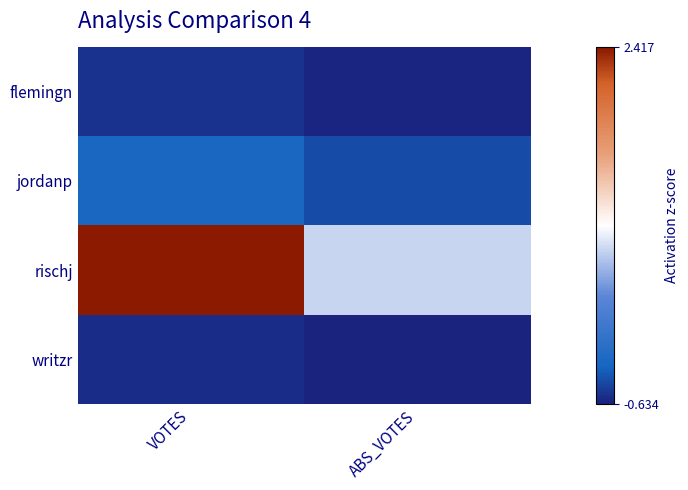

At ABS_VOTES, list the series in order from smallest to largest.

writzr, flemingn, jordanp, rischj